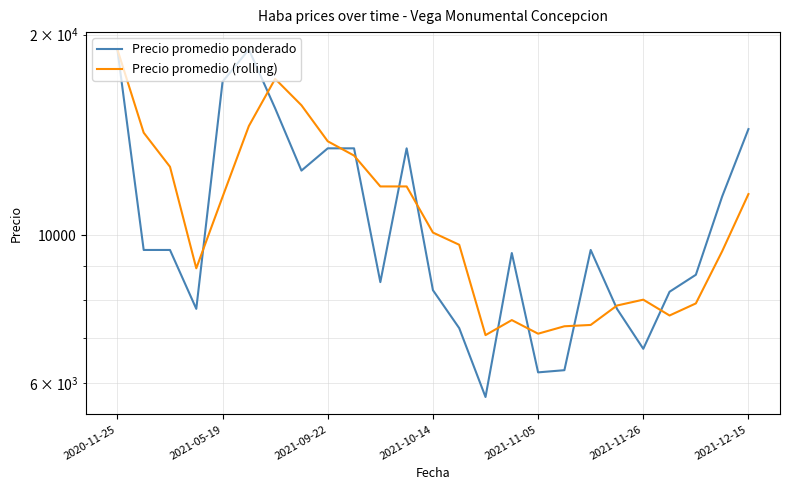

Does the chart have visible grid lines?

Yes